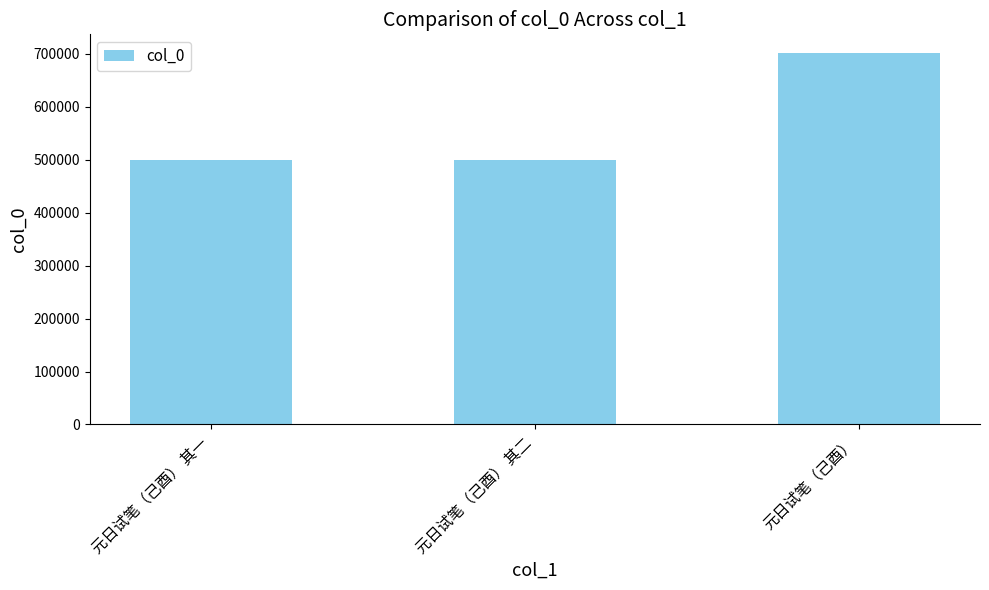

Count the number of categories in the chart.

3